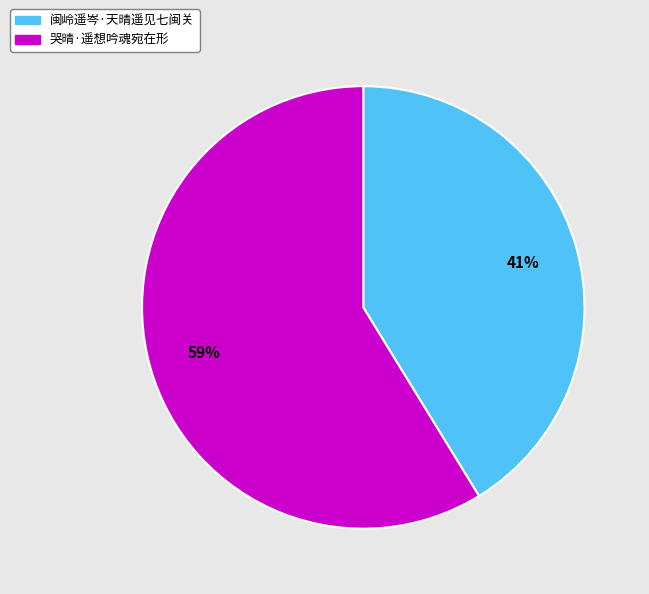

What is the ratio of the value at 闽岭遥岑·天晴遥见七闽关 to the value at 哭晴·遥想吟魂宛在形?

0.7